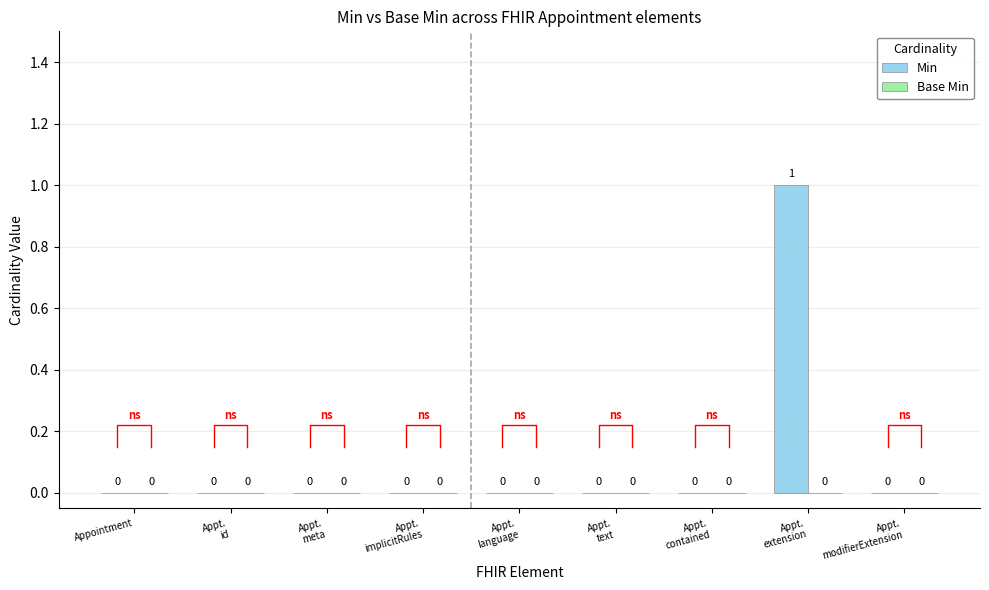

At Appt.
modifierExtension, list the series in order from smallest to largest.

Min, Base Min